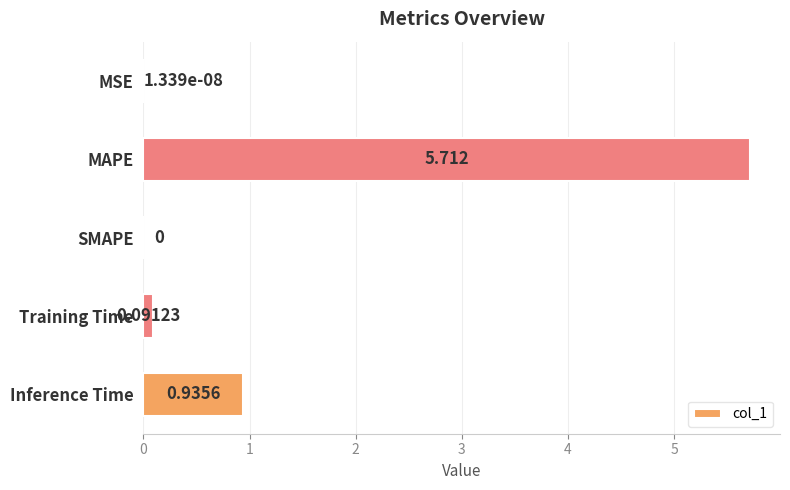

Which category has the highest value across all series?

MAPE